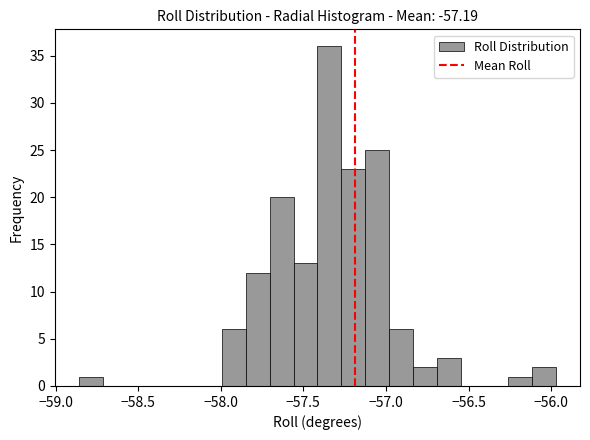

Read against the x-axis, roughly where is the centre of the tallest bar?

-57.35